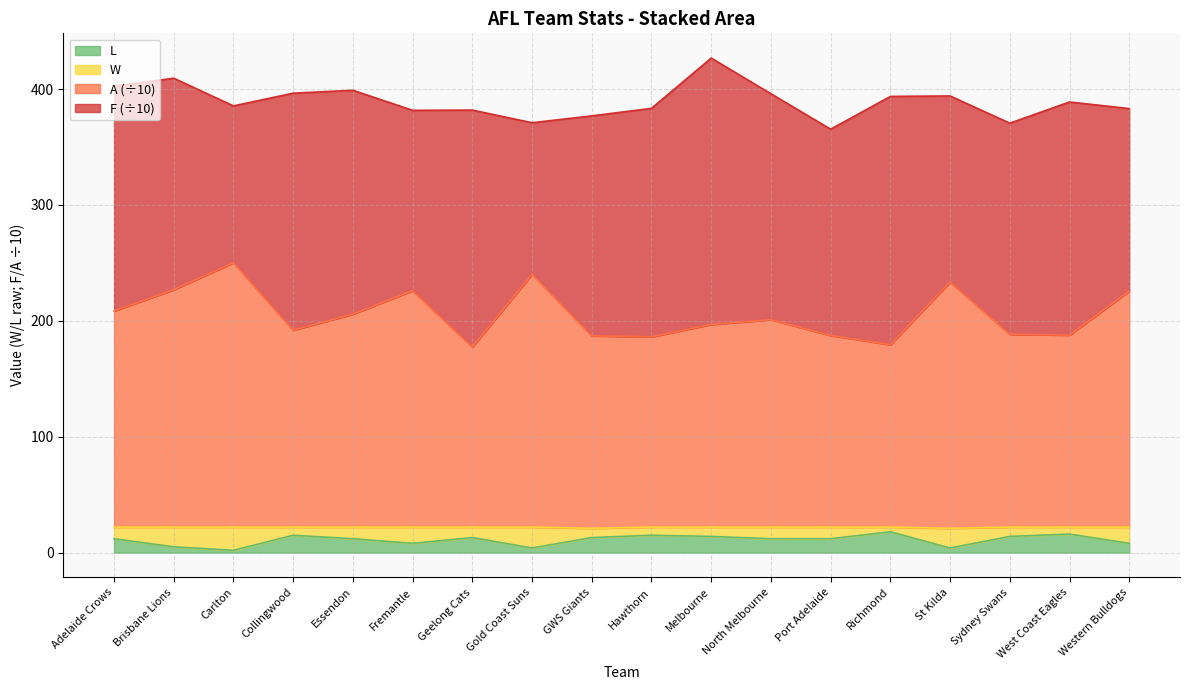

What value does the W series have at Port Adelaide?

12.0